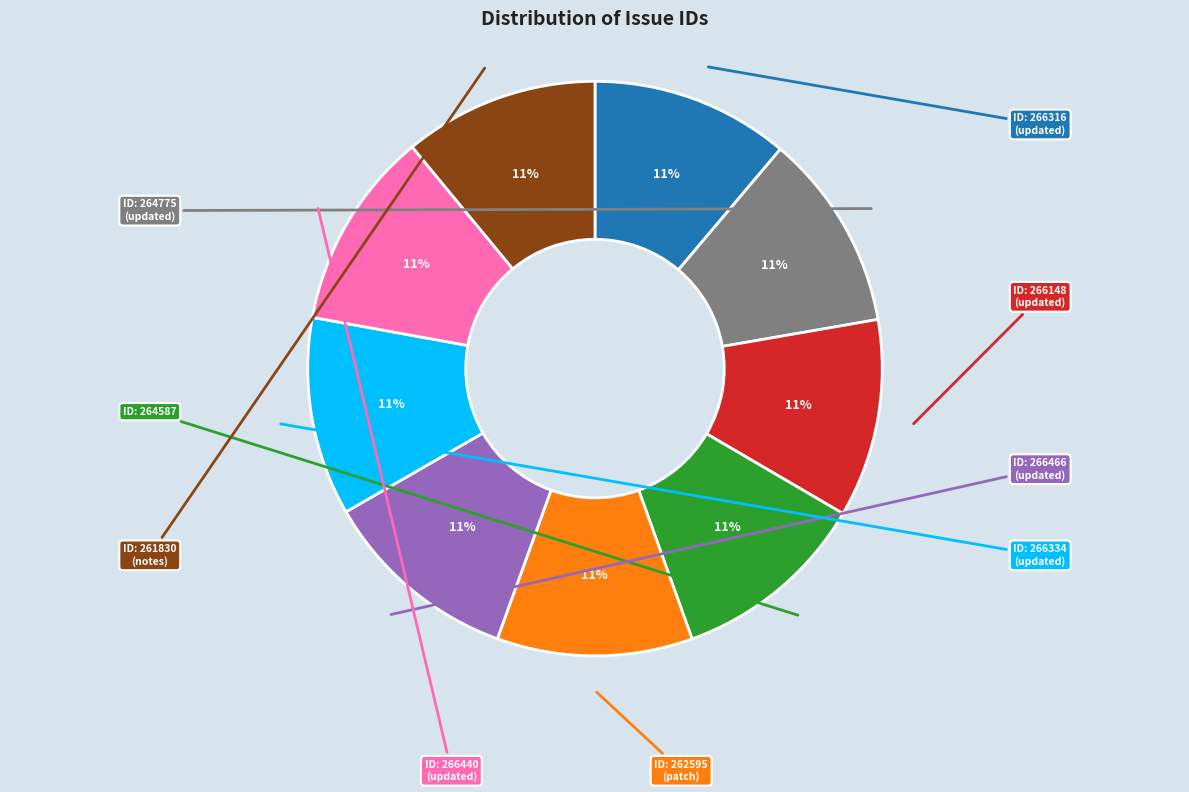

Does any single category account for the majority?

No